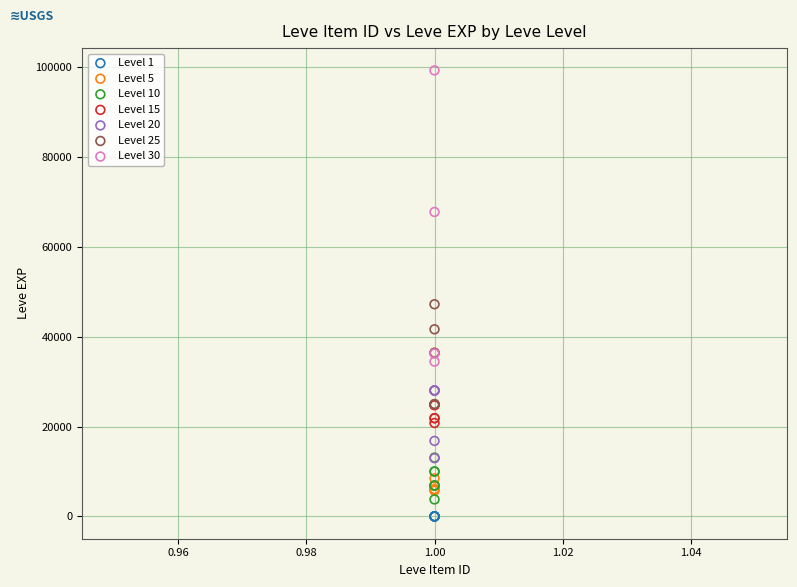

Which series contains the highest Y value?

Level 30